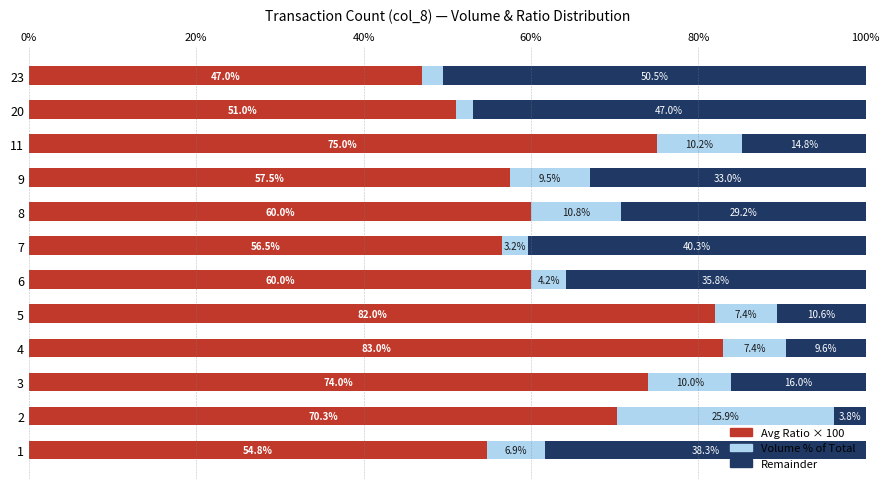

What is the total value across all series at 7?

100.0